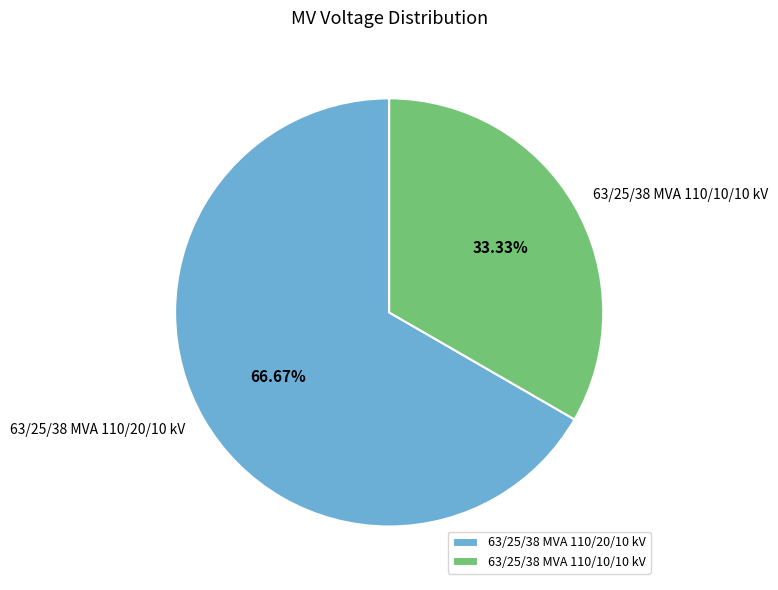

Does 63/25/38 MVA 110/20/10 kV represent more than half of the total?

Yes